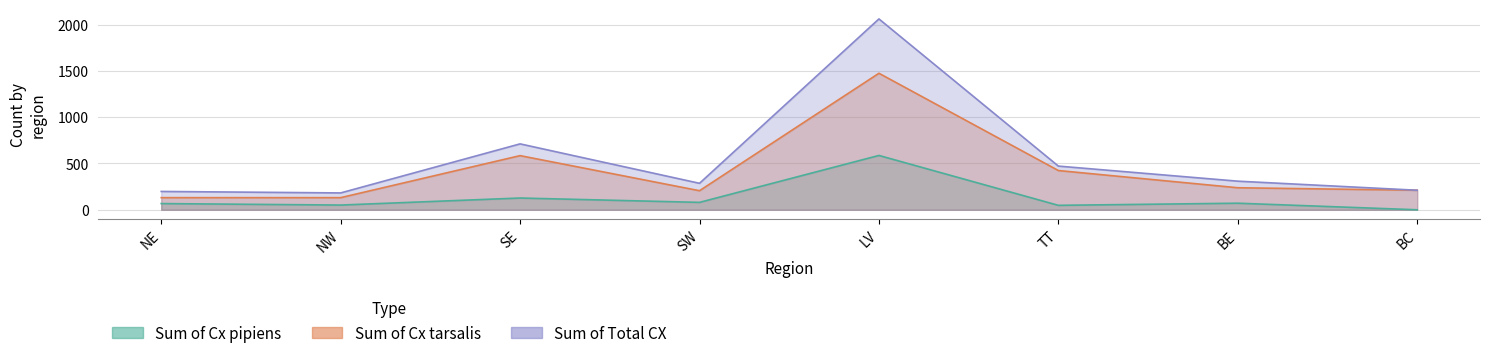

How many interior local valleys does the Sum of Total CX series have?

2